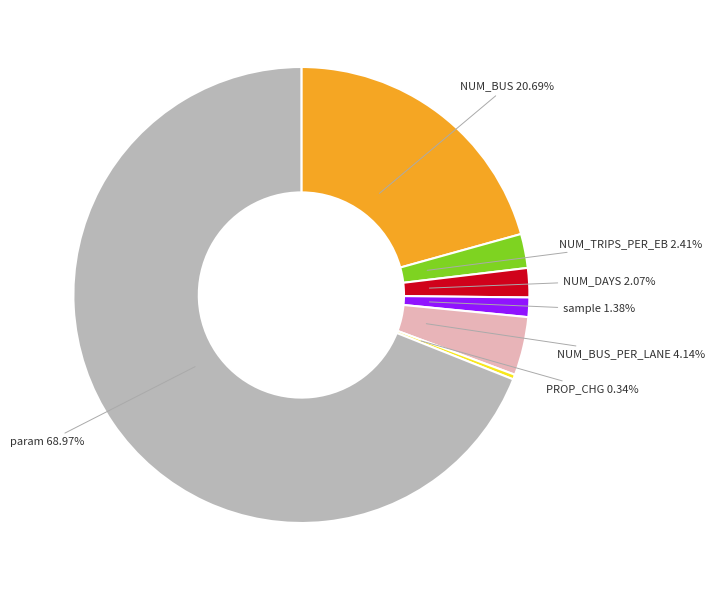

Between PROP_CHG and NUM_BUS, which is larger?

NUM_BUS